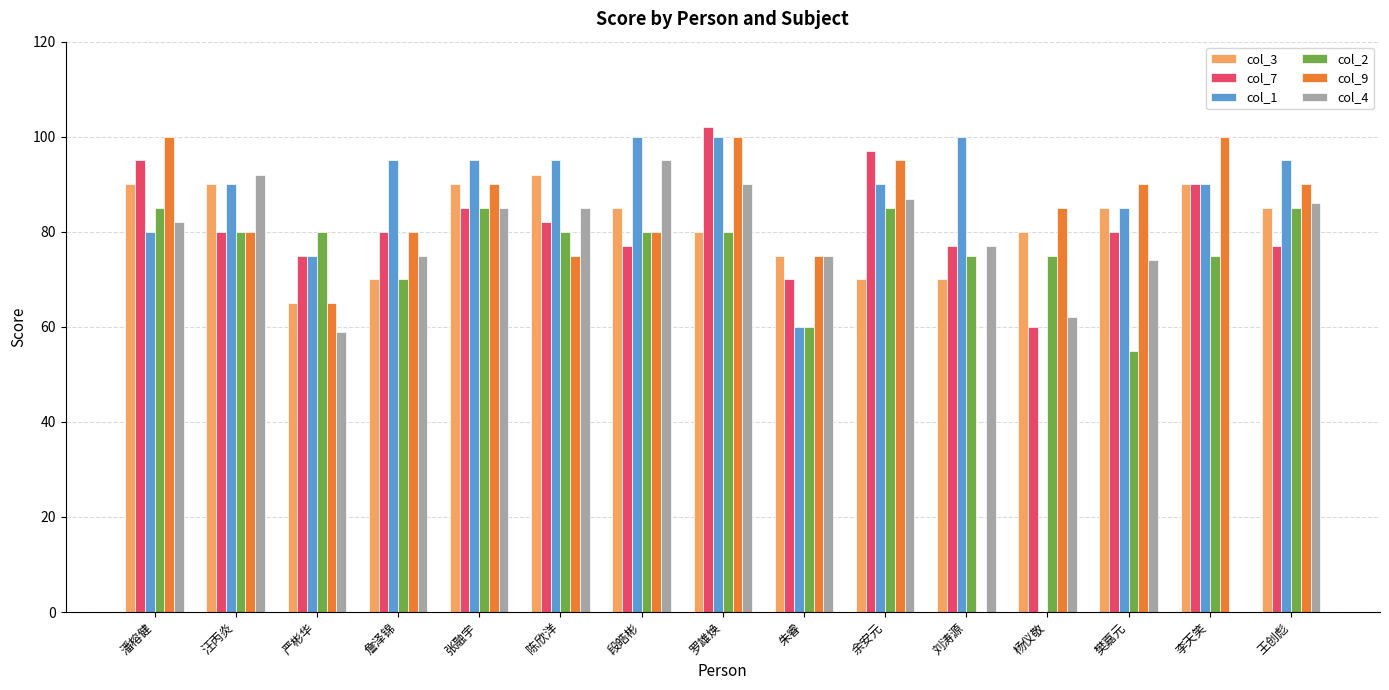

Which series has the largest total across all categories?

col_7